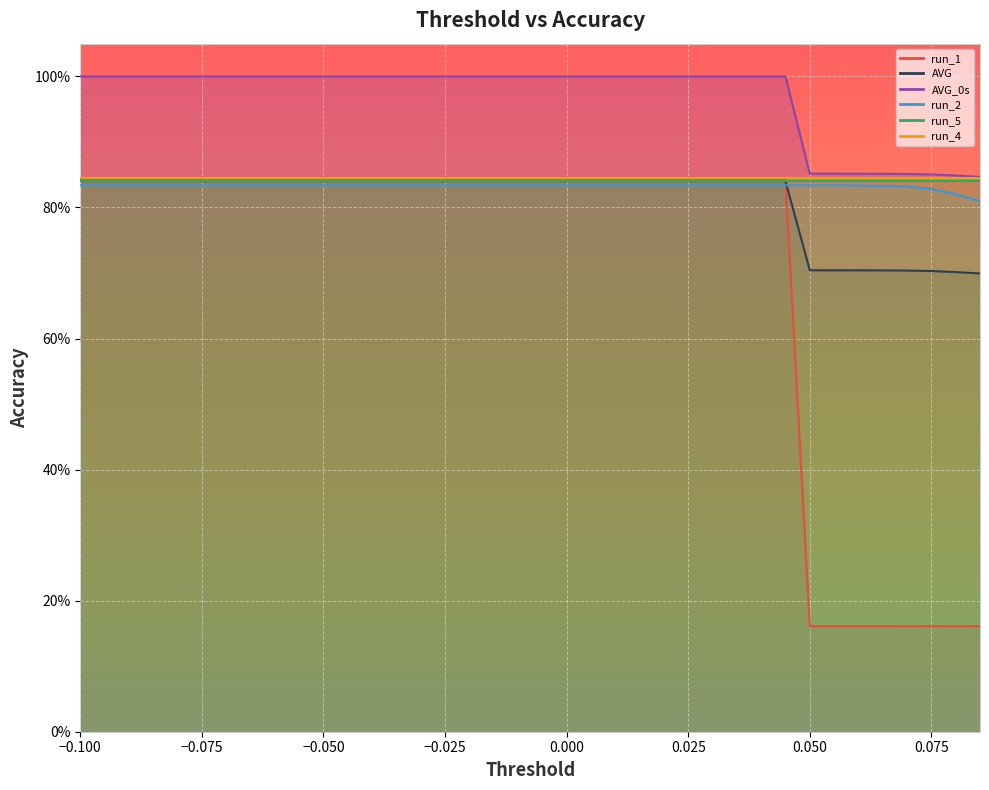

At which category is the sum across all series the highest?

-0.1